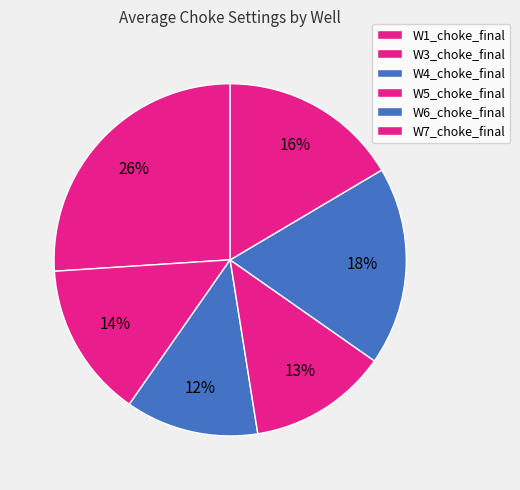

How many segments does this pie chart have?

6